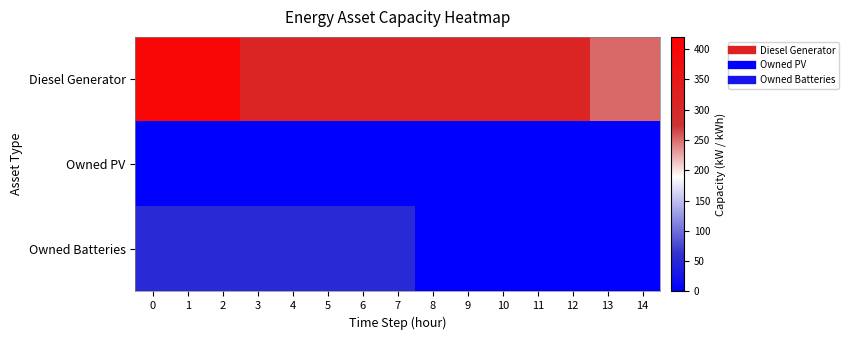

At 2, list the series in order from largest to smallest.

Diesel Generator, Owned Batteries, Owned PV